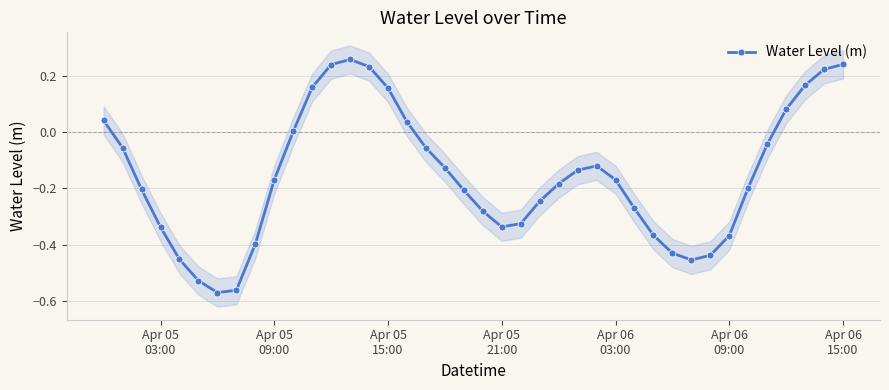

In Water Level (m), how many points are lower than both neighbors (excluding endpoints)?

3